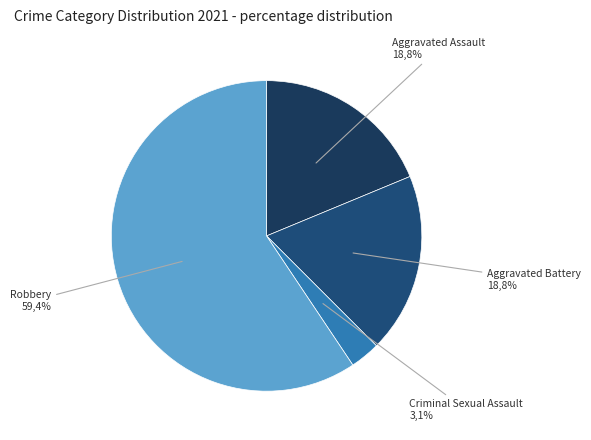

To the nearest percent, what is the difference between the Criminal Sexual Assault and Aggravated Assault slice percentages?

16%